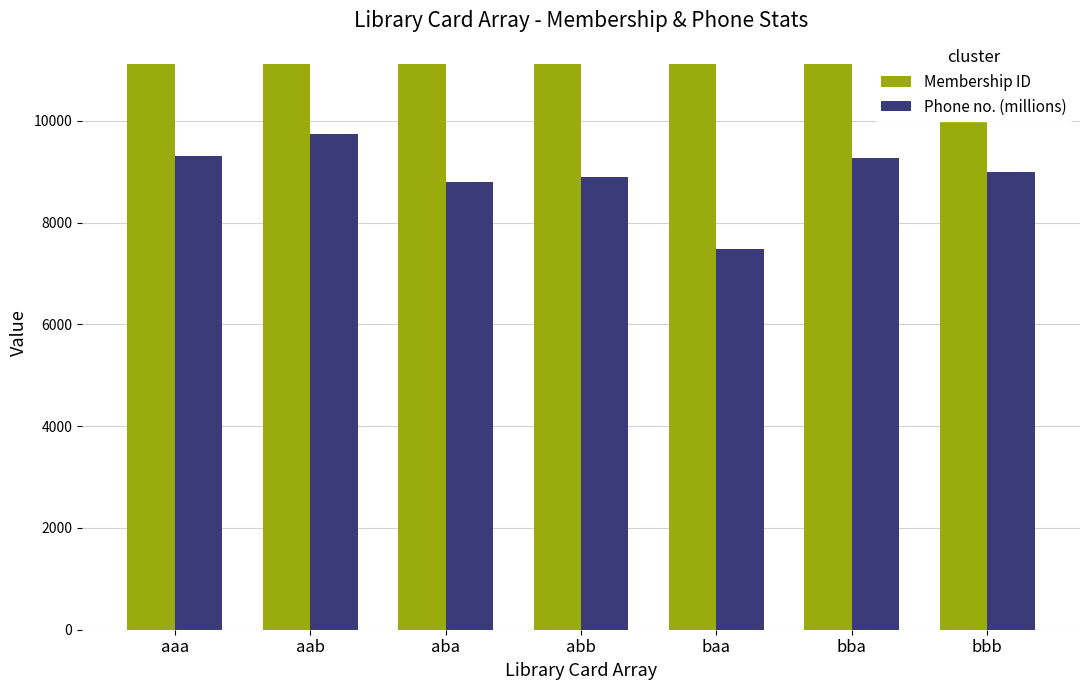

The value of Phone no. (millions) at aab is 14835.4. True or false?

False